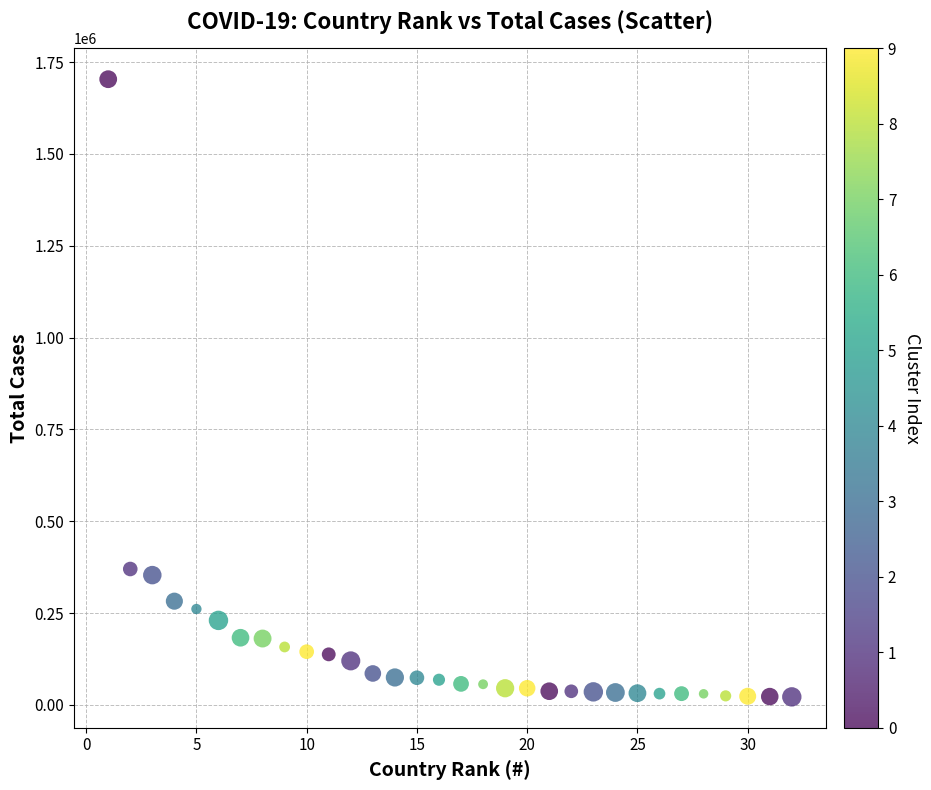

What is the range of Y values (max minus min)?

1681437